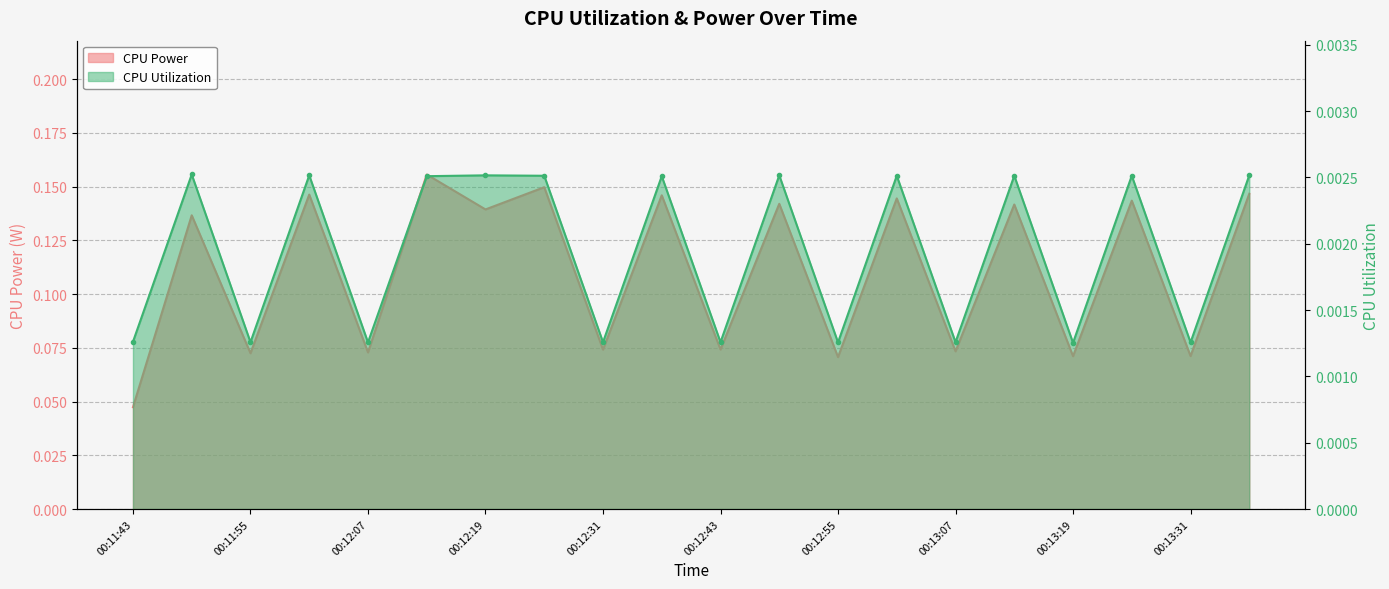

How many lines are shown in the chart?

2